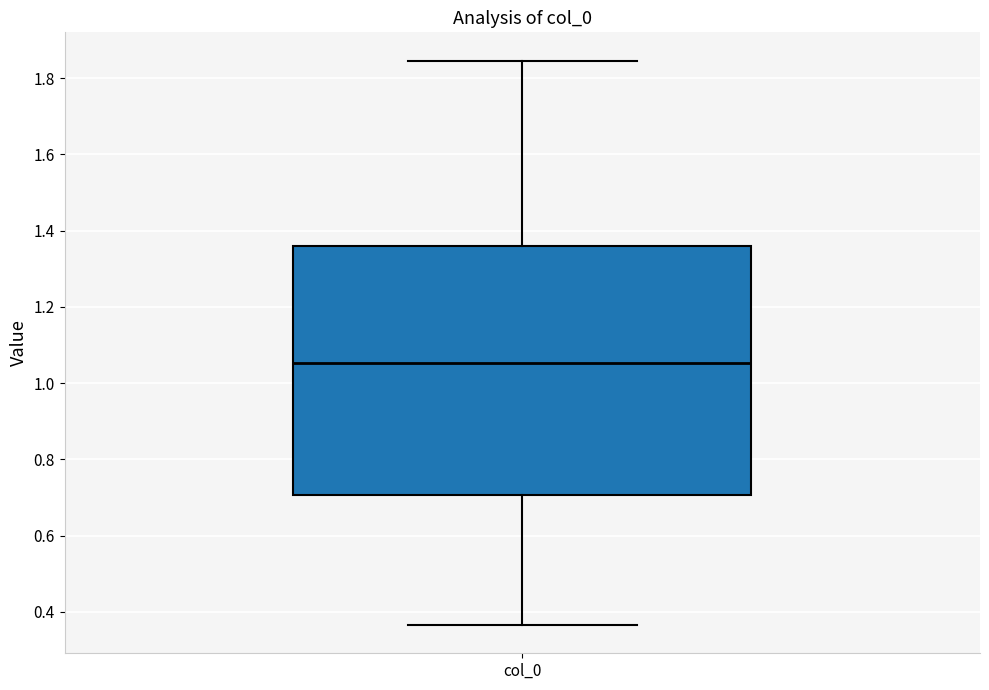

Transcribe this box plot: give where the median line is, the range the box spans, and where the two whiskers end, as read against the y-axis. The values are not printed on the chart, so give them approximately, as read against the axis.

median 1.06, box 0.70 to 1.36, whiskers 0.36 to 1.84